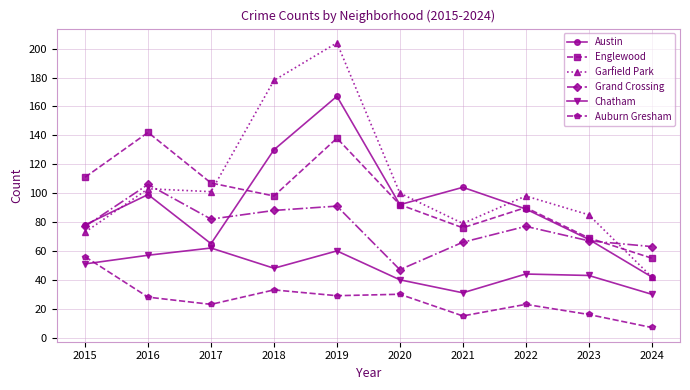

Where is the first local minimum for Austin?

2017